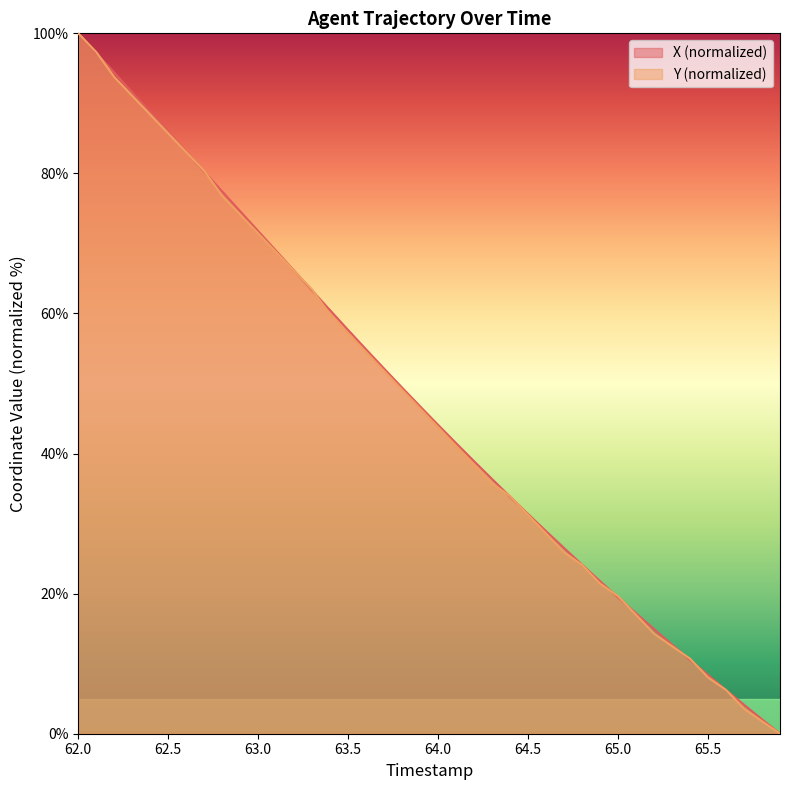

At which category is the sum across all series the highest?

62.0